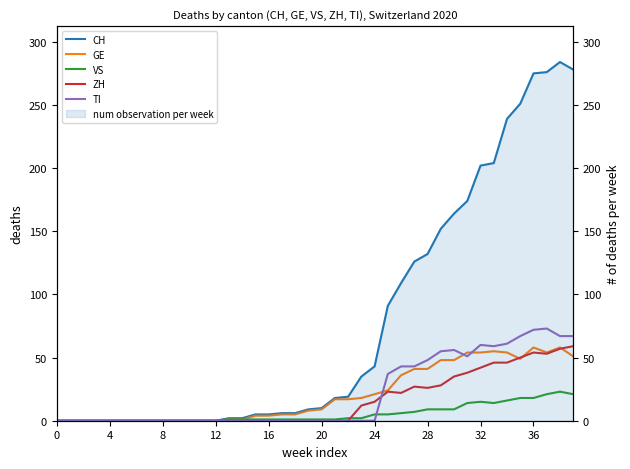

What is the sum of the ZH values at 33 and 8?

46